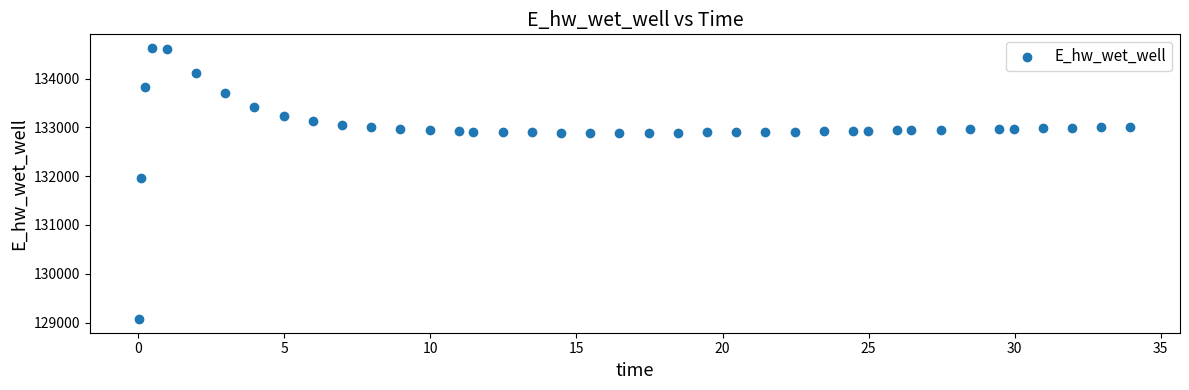

What Y value in the scatter plot is closest to 131849?

131970.0